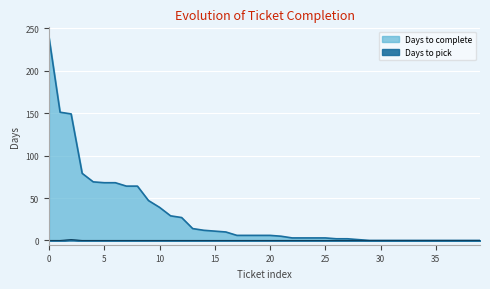

True or false: Days to complete and Days to pick cross at least once.

False